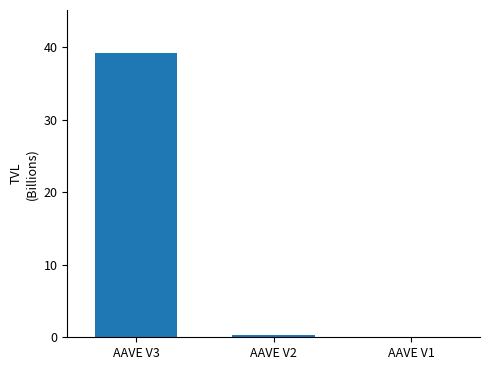

The chart shows a value of 39.2 at AAVE V3. True or false?

True